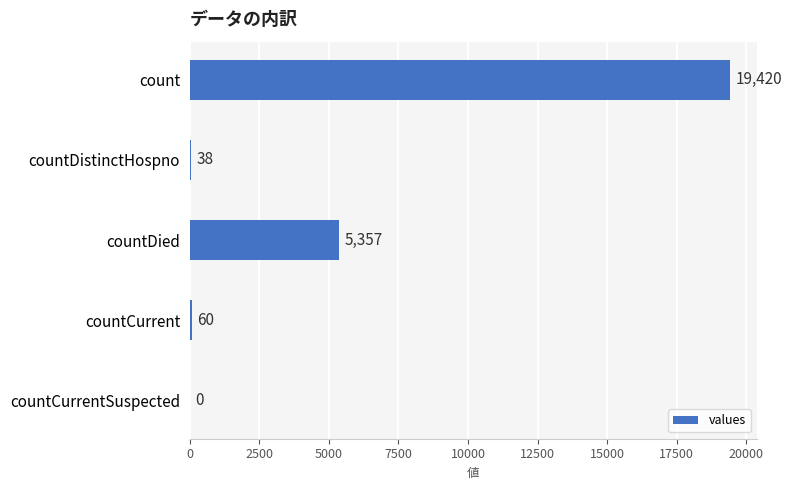

What value does the data have at countDistinctHospno, to the nearest 10?

40